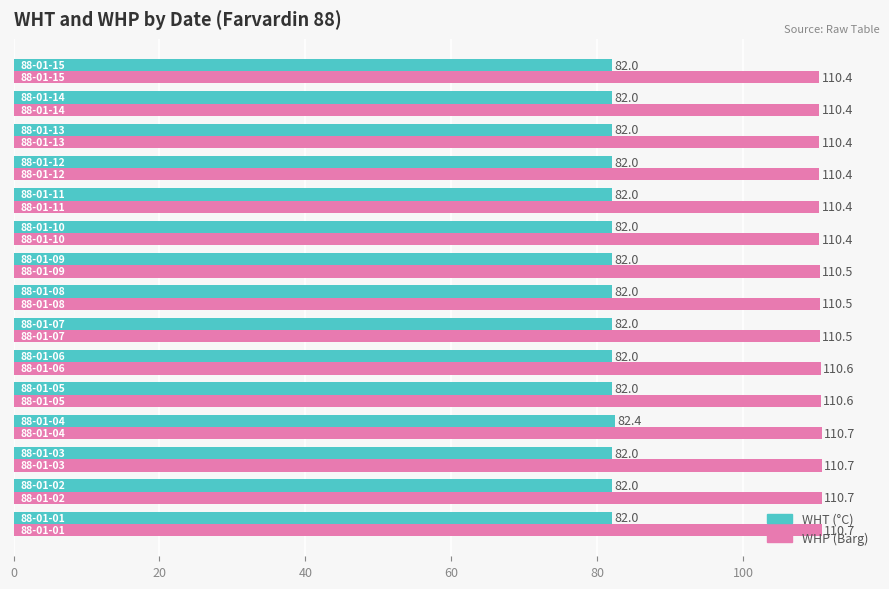

Which series has the widest spread of values?

WHT (°C)